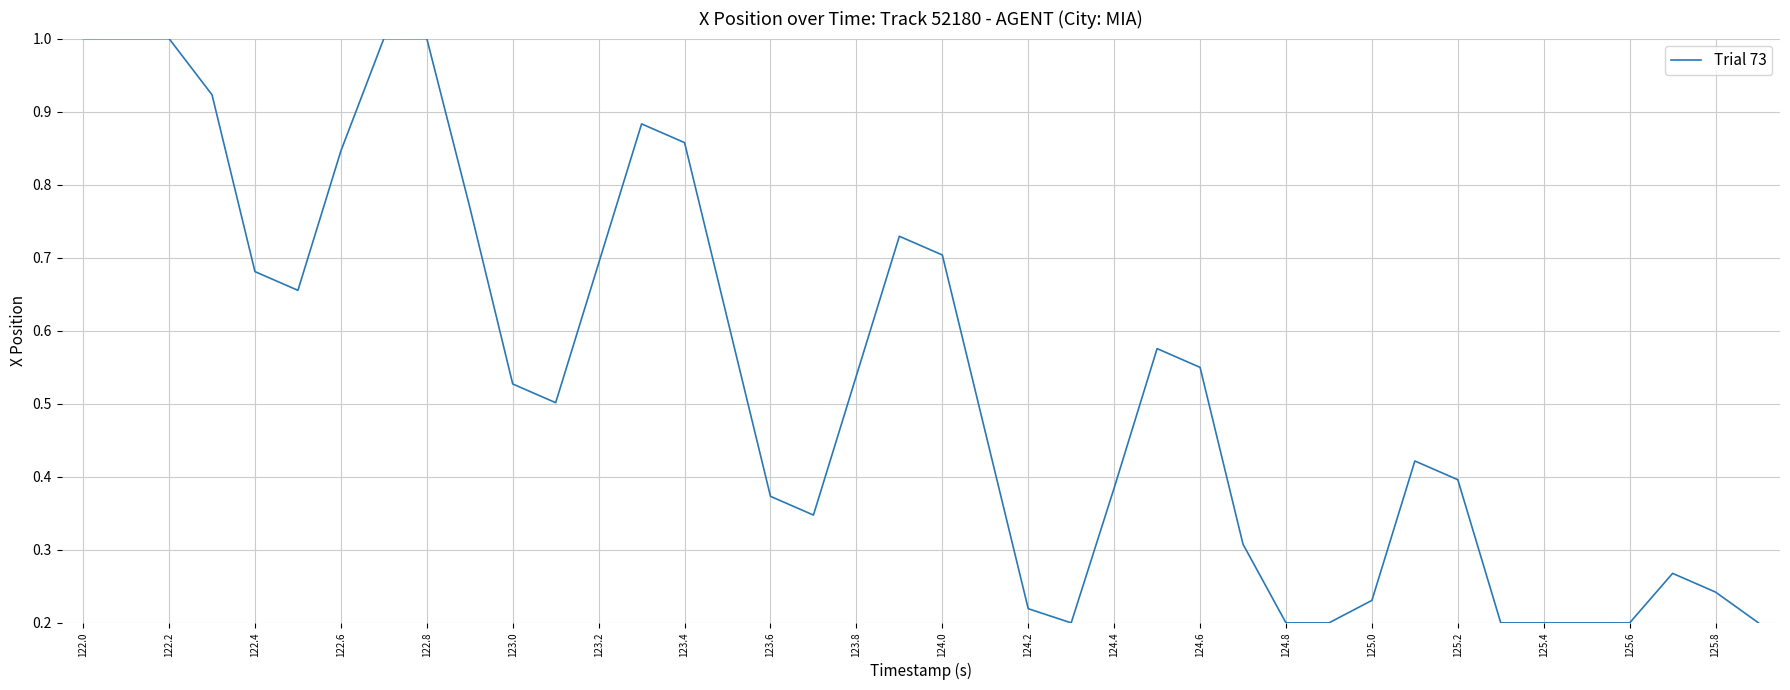

How many lines are shown in the chart?

1